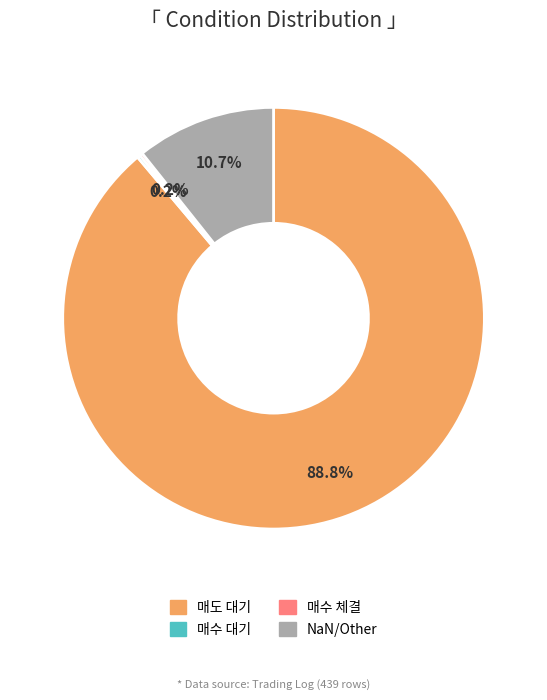

Is there a majority slice in this chart?

Yes